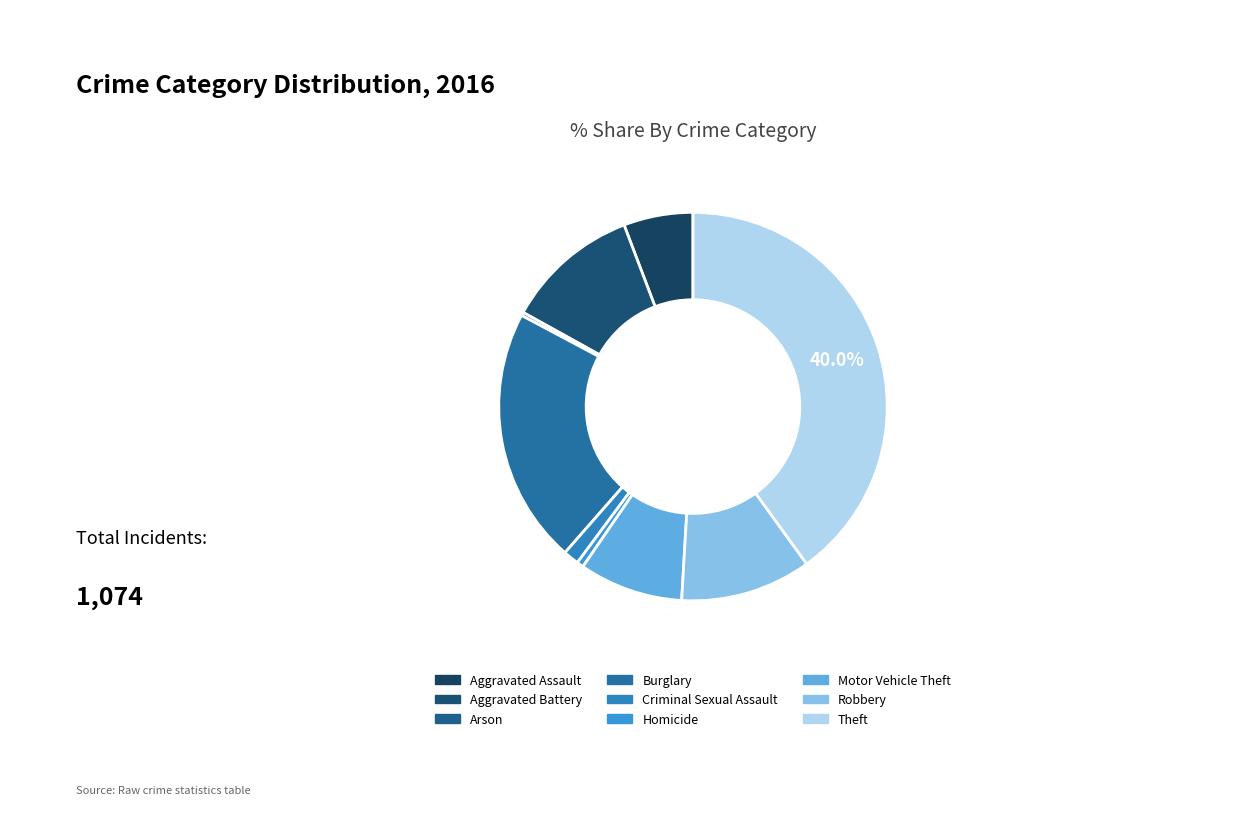

What portion of the pie excludes Aggravated Assault?

94.2%